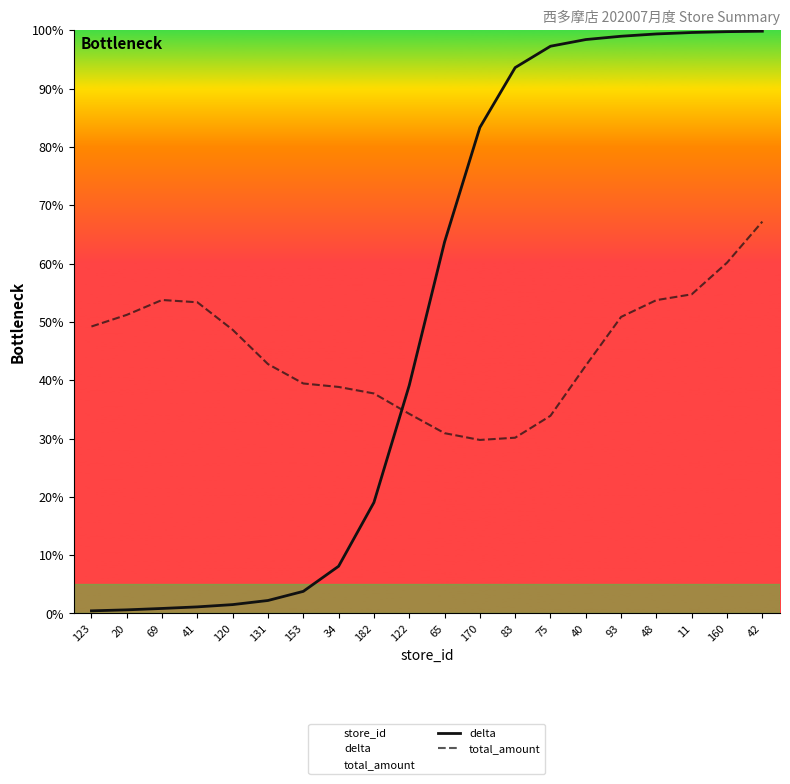

What is the minimum value for total_amount?

29.8